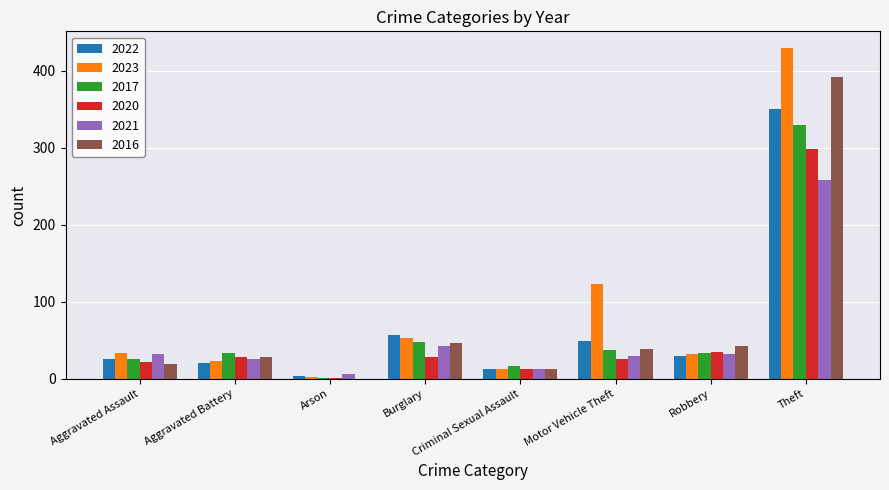

What is the difference between the 2020 values at Aggravated Battery and Robbery?

7